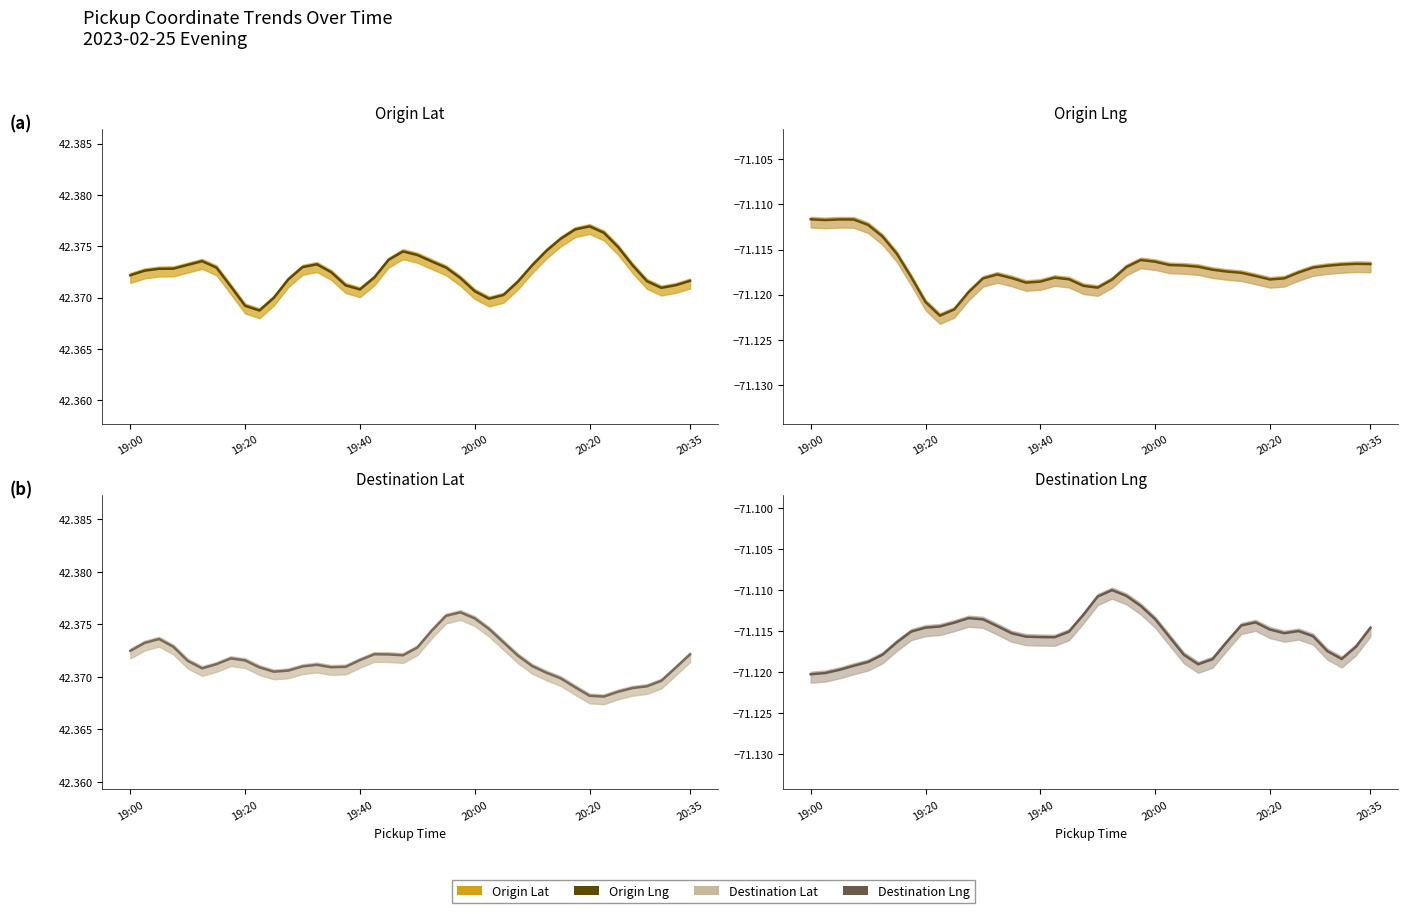

What is the smallest value displayed?

-71.1